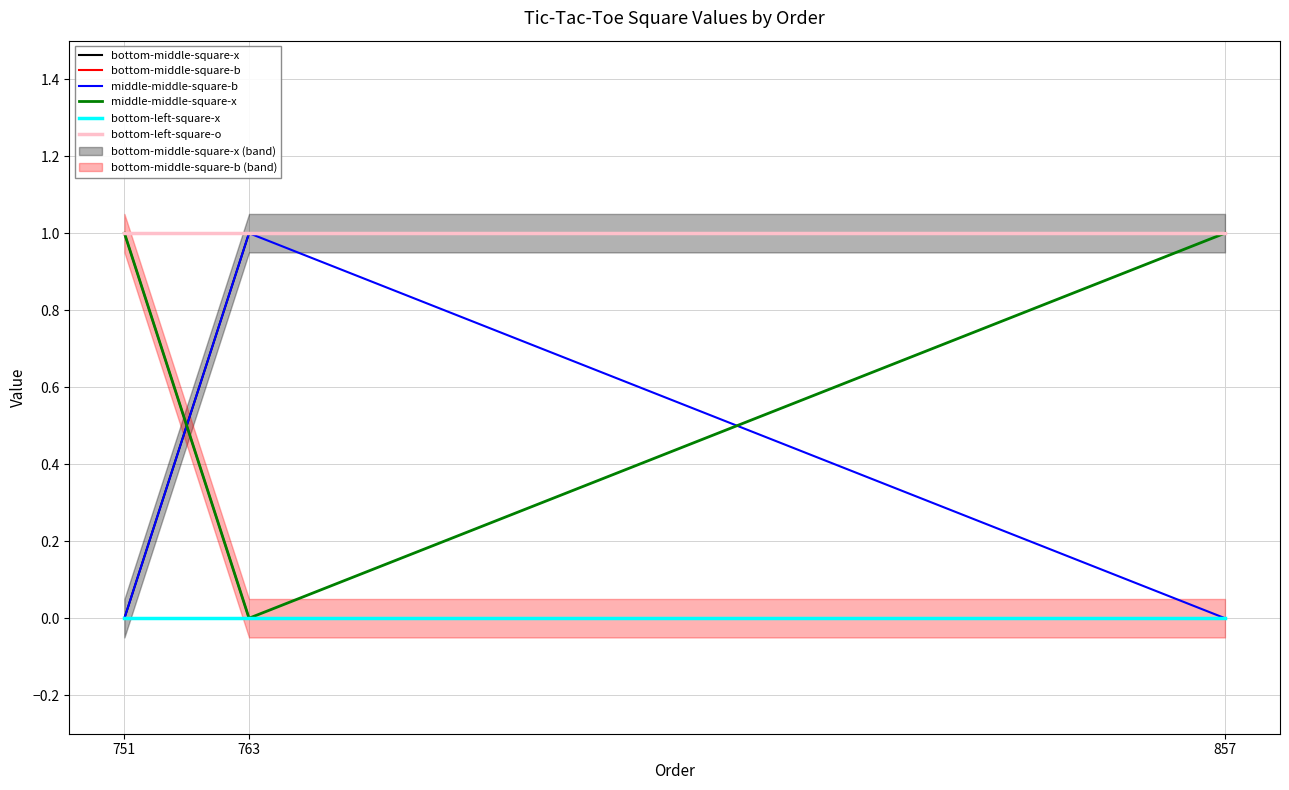

Reading right to left, list all the values displayed in this chart.

bottom-middle-square-x: 1	1	0
bottom-middle-square-b: 0	0	1
middle-middle-square-b: 0	1	0
middle-middle-square-x: 1	0	1
bottom-left-square-x: 0	0	0
bottom-left-square-o: 1	1	1